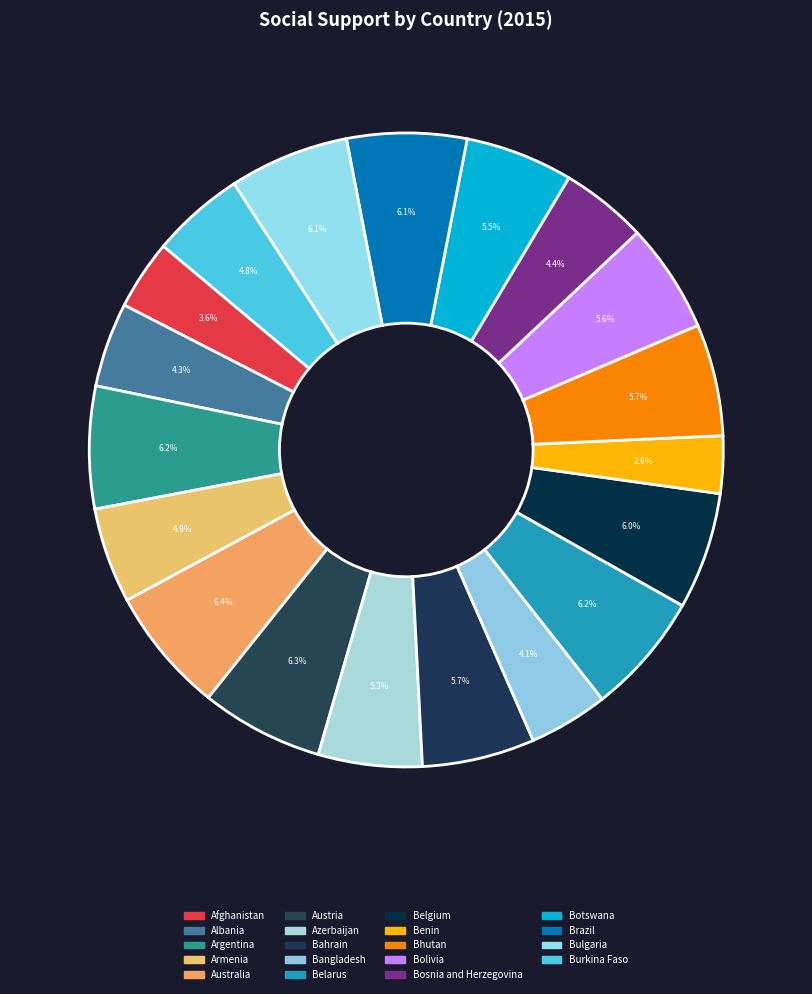

To the nearest percent, what is the combined percentage of Bhutan and Bolivia?

11%